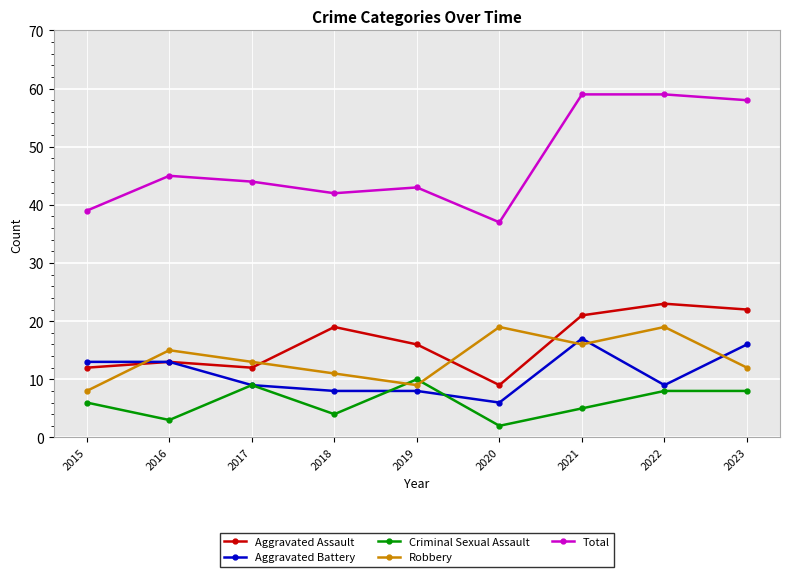

Which series has the widest spread of values?

Total